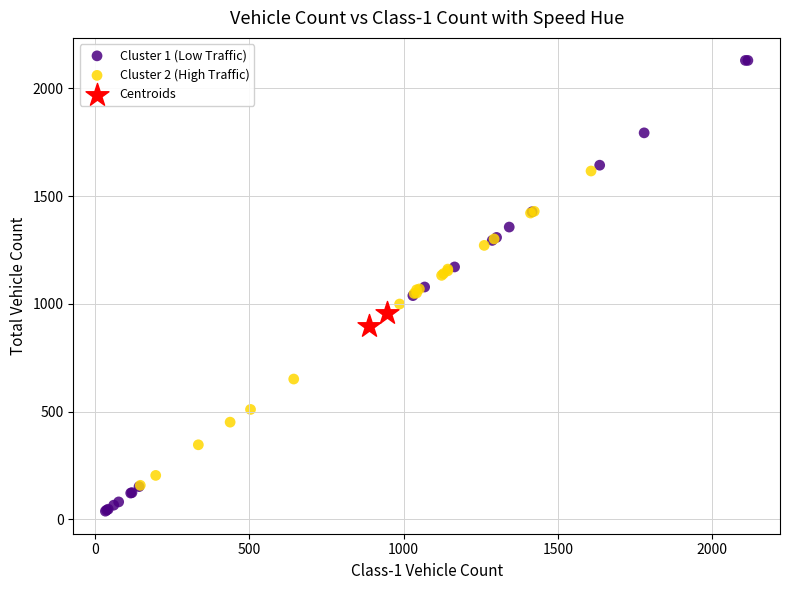

Which series has the largest Y range (max minus min)?

Cluster 1 (Low Traffic)